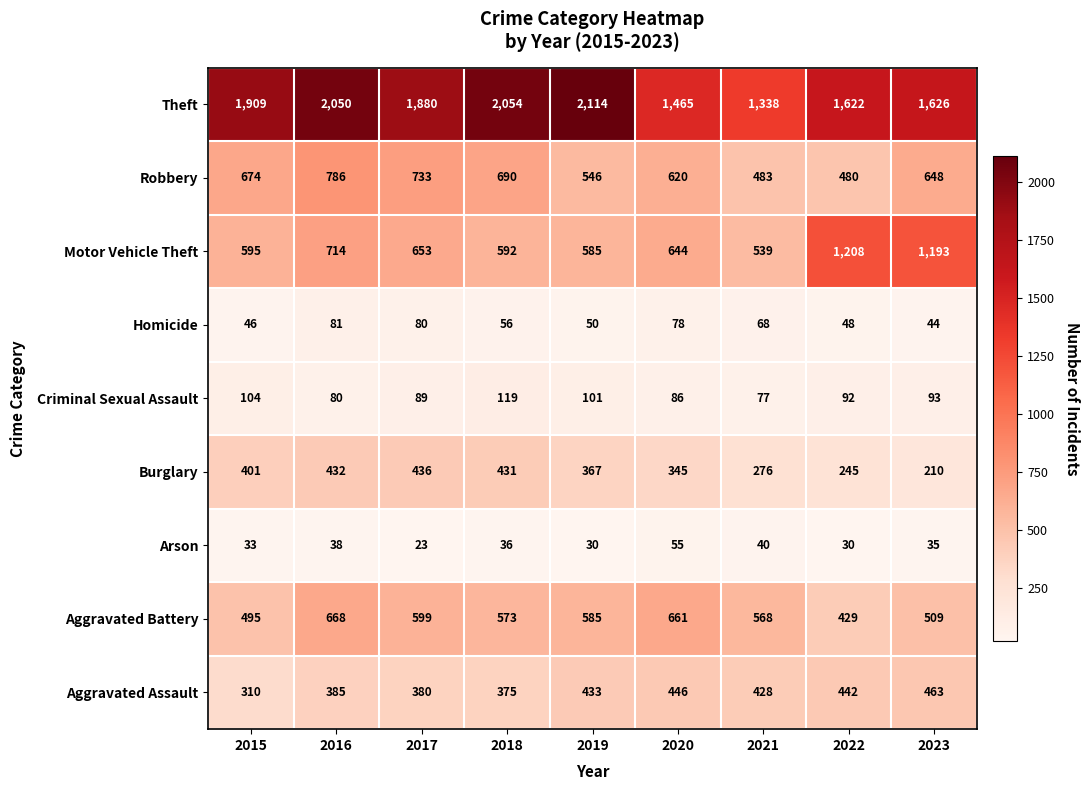

Rank the series at 2015 from lowest to highest value.

Arson, Homicide, Criminal Sexual Assault, Aggravated Assault, Burglary, Aggravated Battery, Motor Vehicle Theft, Robbery, Theft